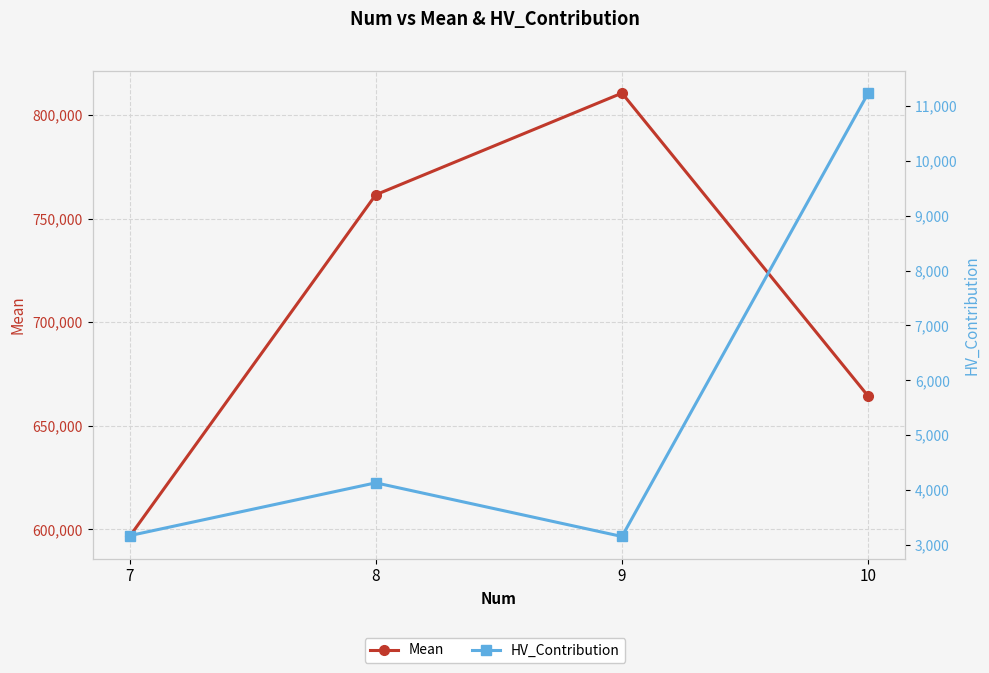

What is the average value of the Mean series?

708252.1